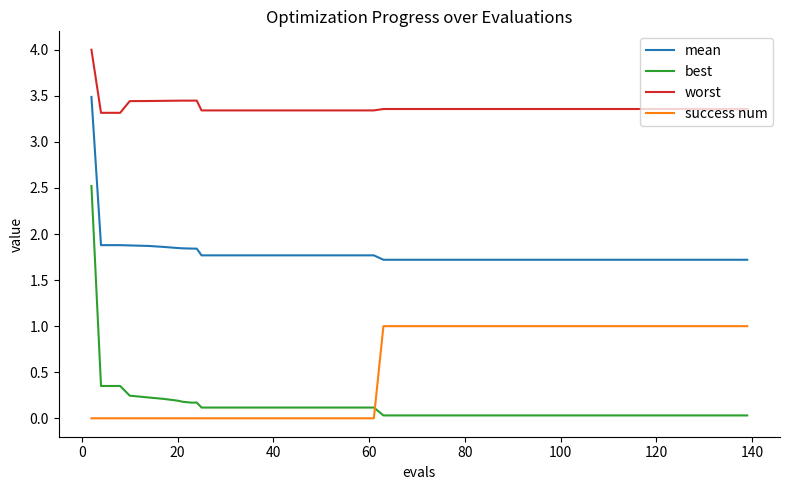

Which series has the largest range (max minus min)?

best